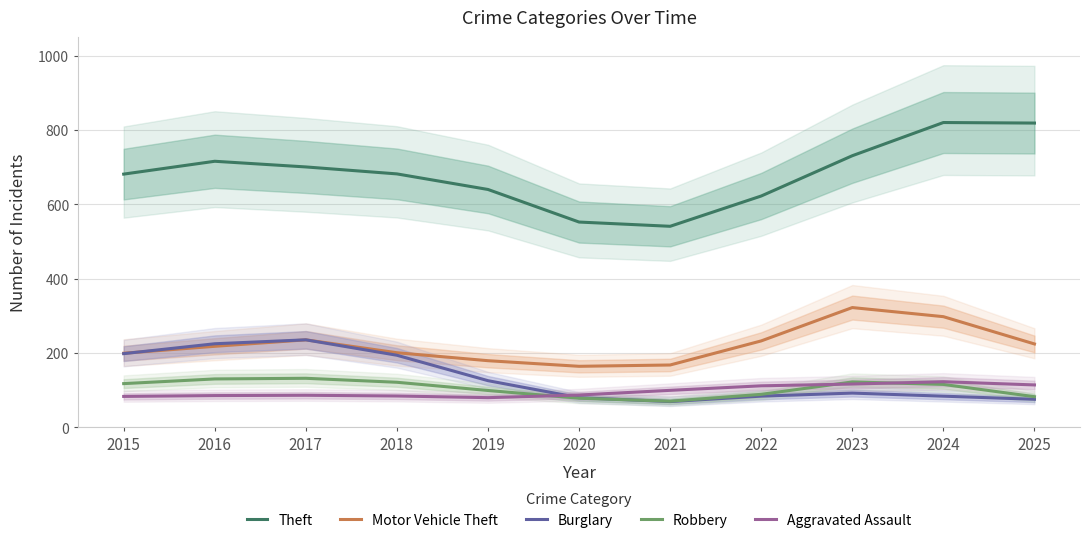

How many data points in Burglary are above 92?

6